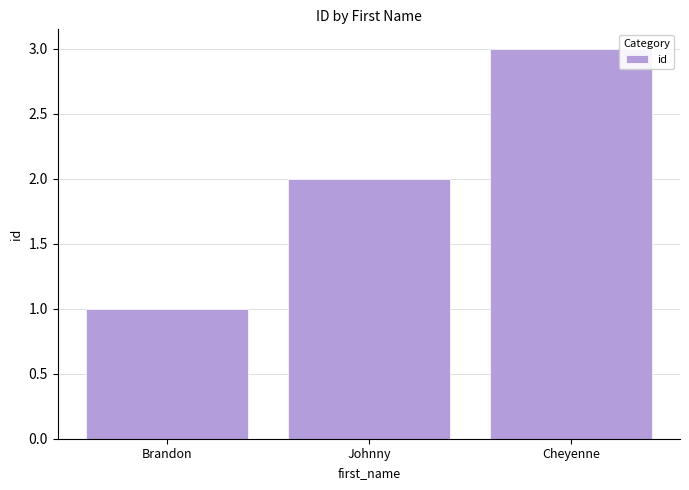

What is the maximum value shown in the chart?

3